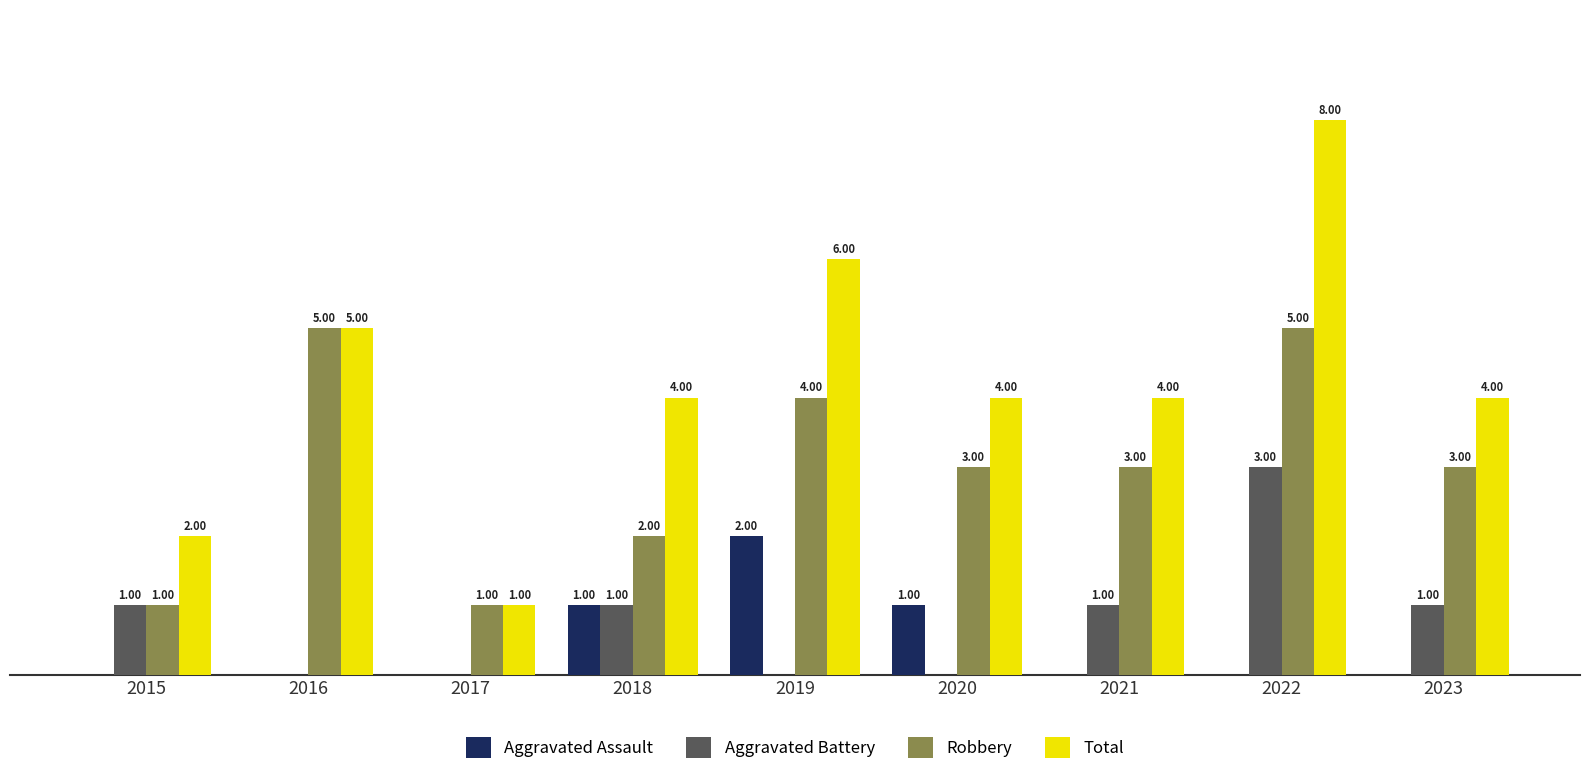

Is the value of Total at 2023 greater than the value of Aggravated Assault at 2021?

Yes